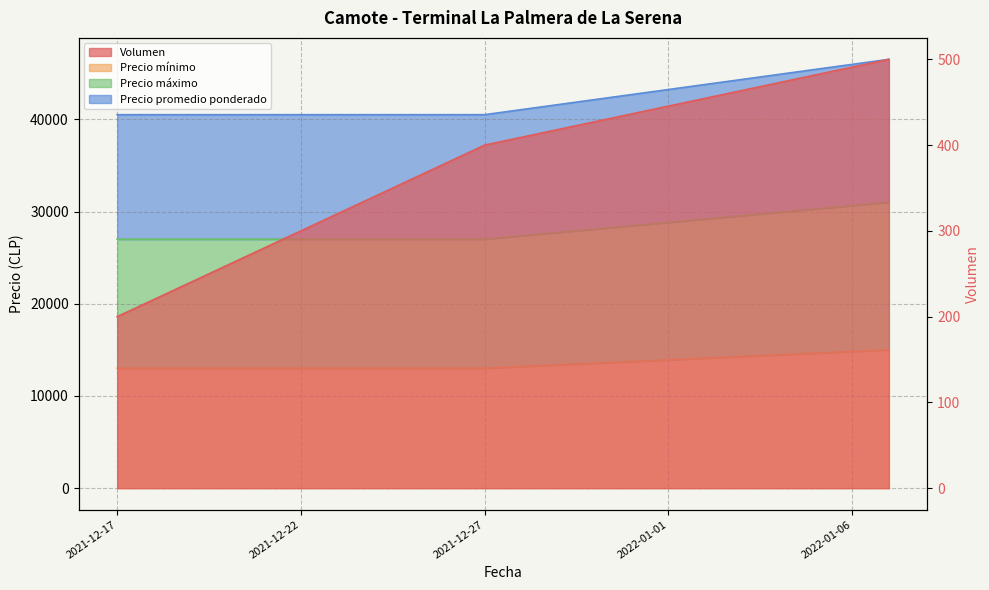

What is the label of the 2nd point from the right?

2021-12-27